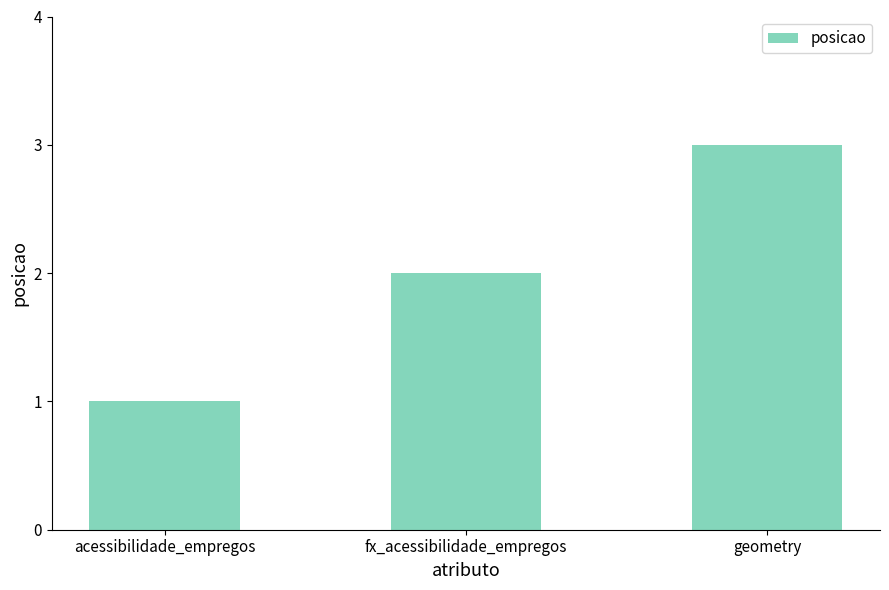

Rank the categories by value from lowest to highest.

acessibilidade_empregos, fx_acessibilidade_empregos, geometry